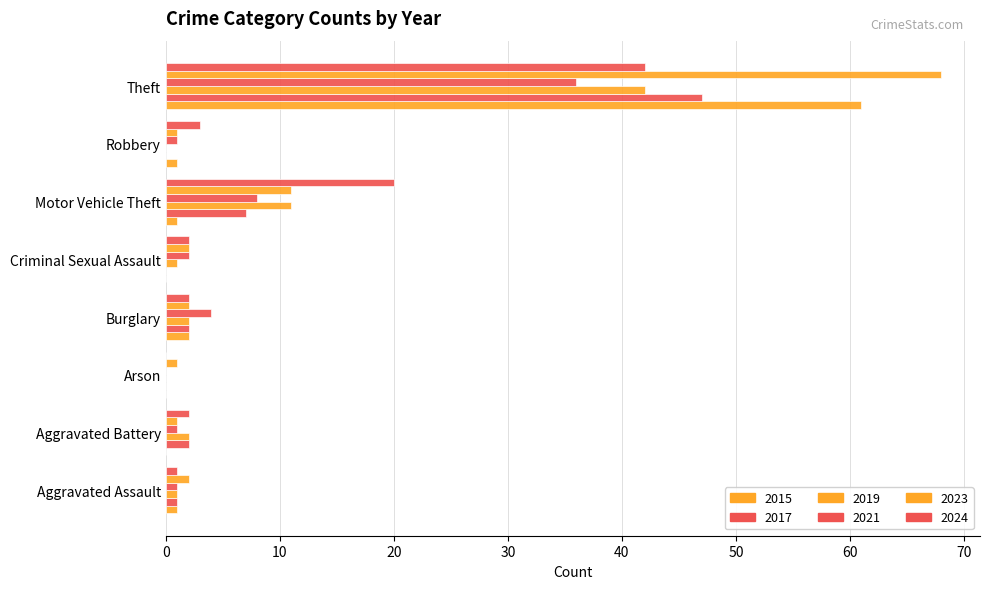

How many distinct data groups are displayed?

6